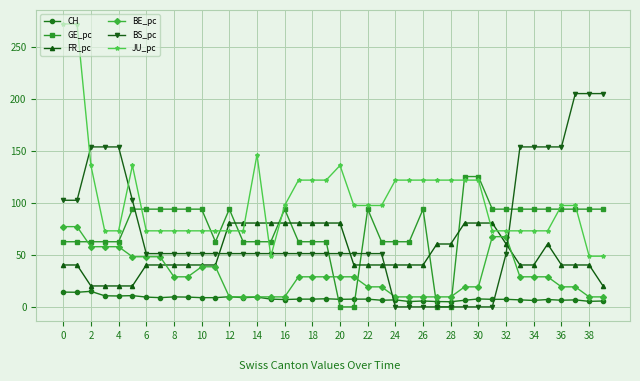

What is the value of the BE_pc point at the 30th from the left?

19.3